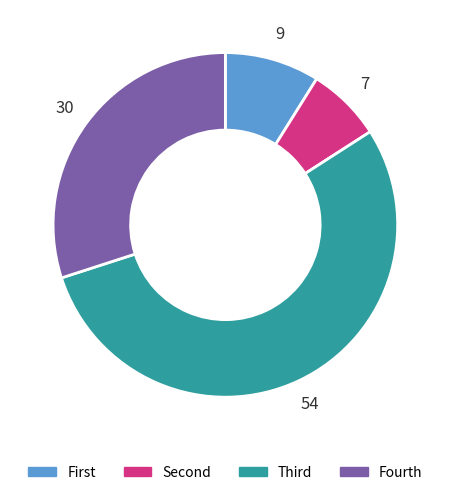

Does any single category account for the majority?

Yes